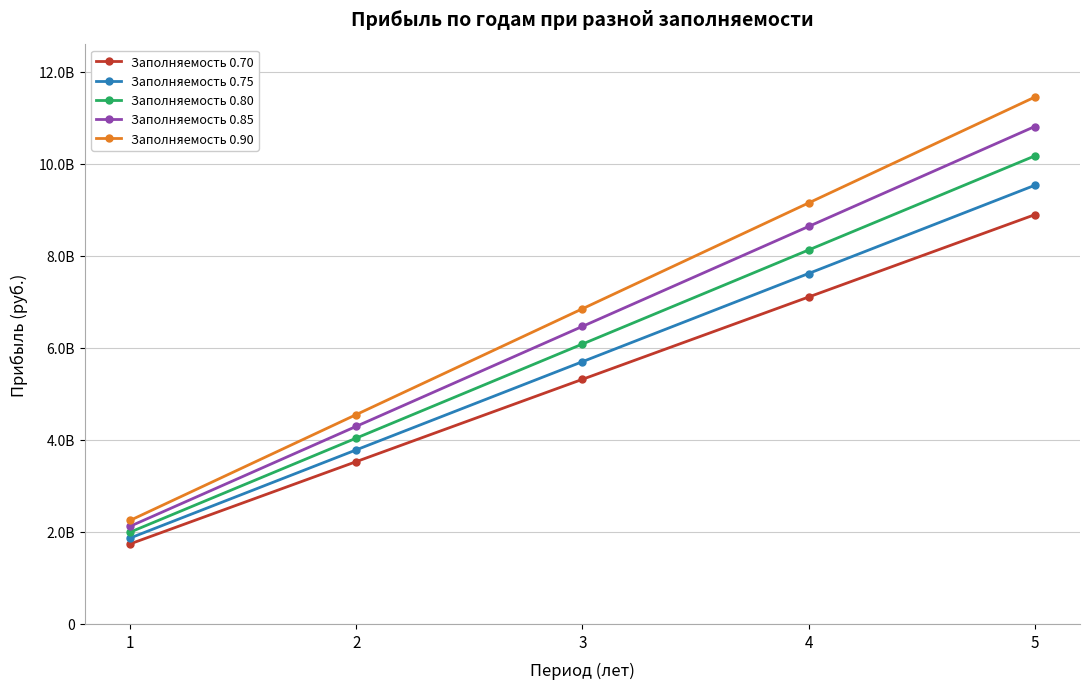

Is this an area chart (filled region under the line)?

No